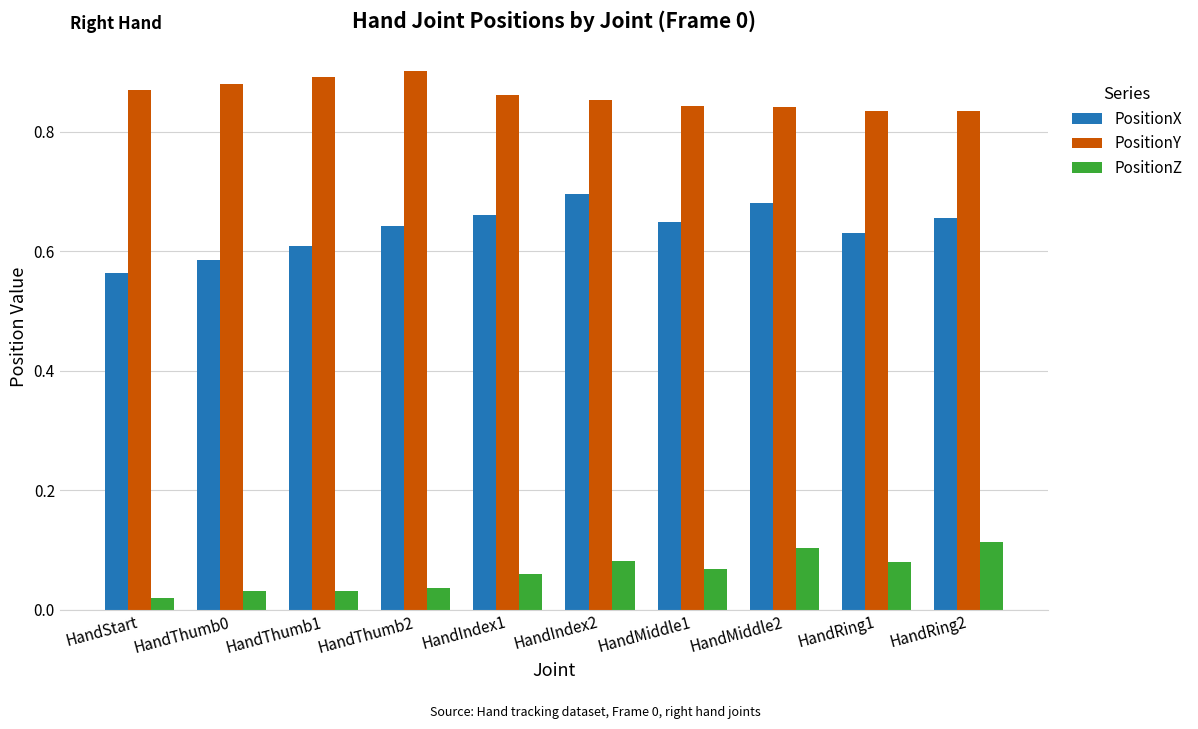

Which series has the largest total across all categories?

PositionY